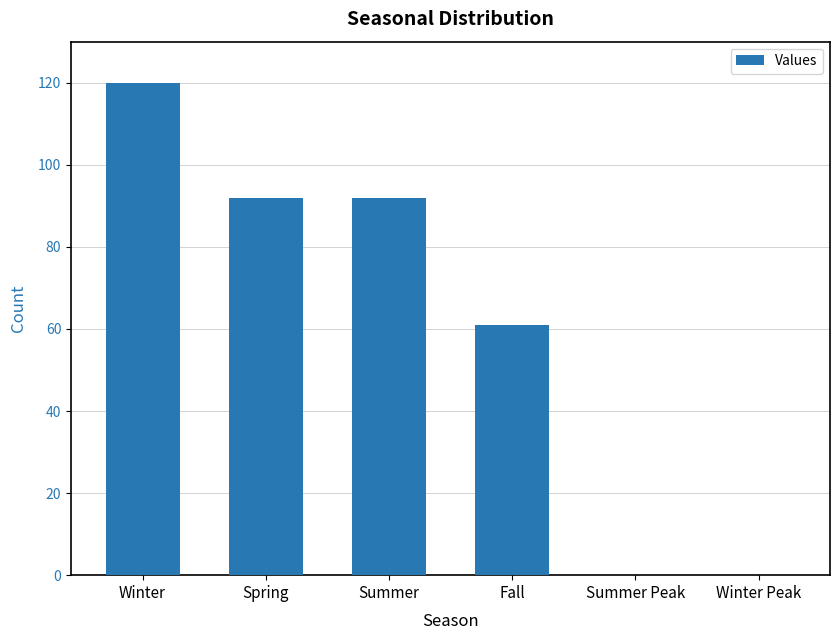

Is it true that the value at Winter is 120?

True